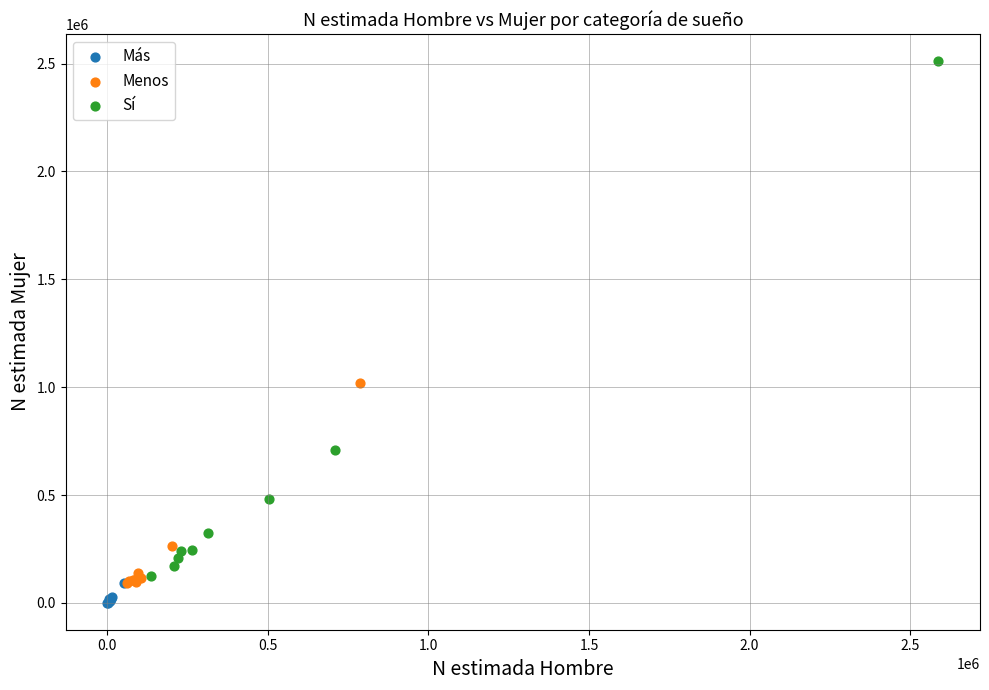

What are all the series names shown in the legend?

Más, Menos, Sí